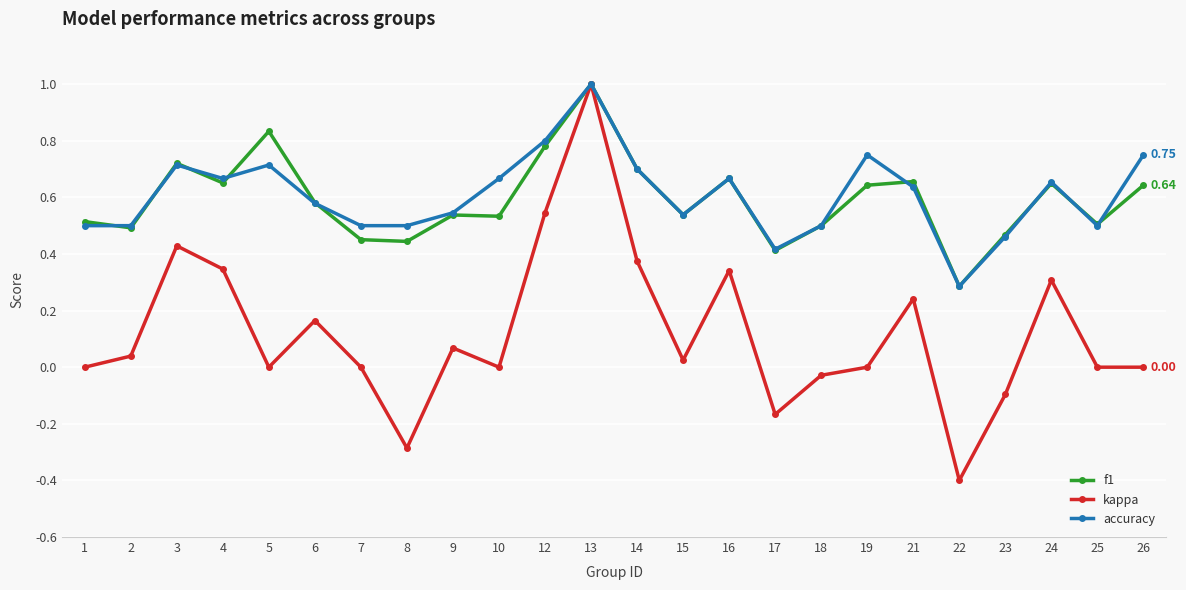

Which series has the widest spread of values?

kappa